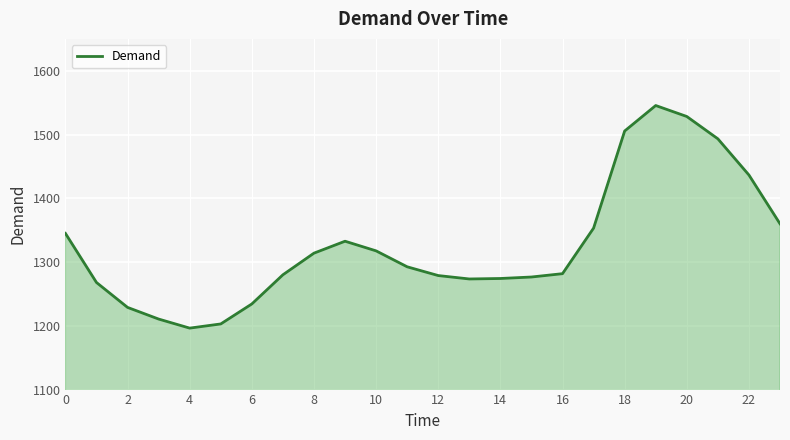

What is the minimum value shown in the chart?

1196.4